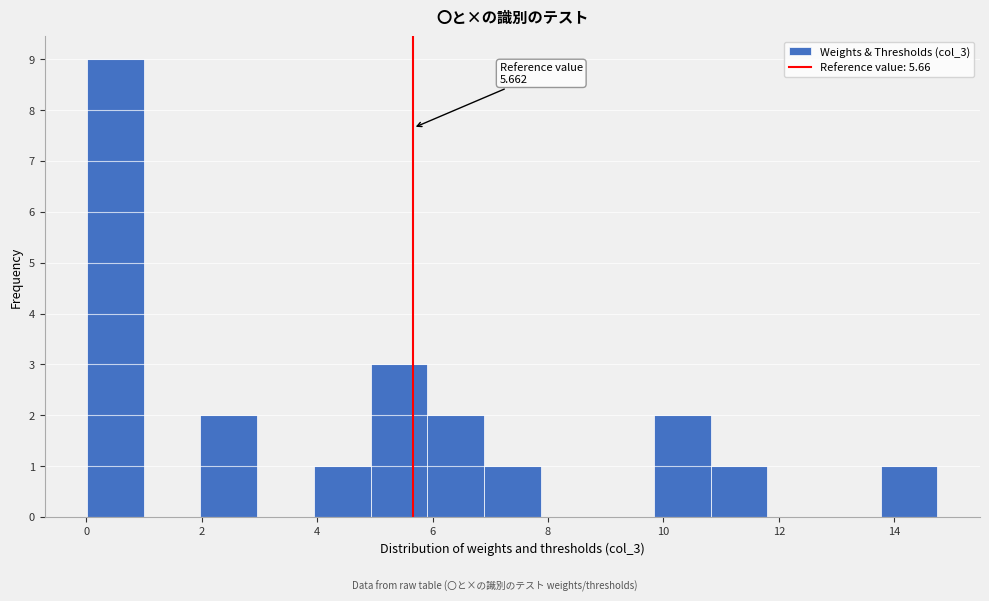

Which range on the x-axis has the tallest bar?

0.0 to 1.0